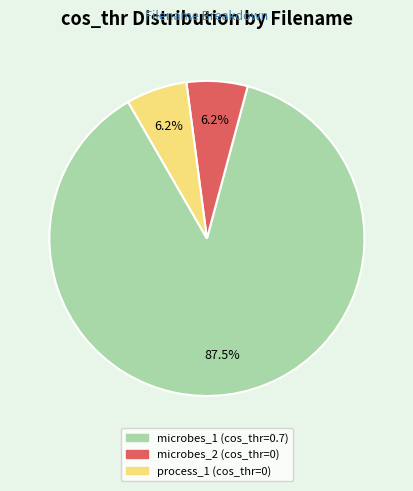

Between process_1 and microbes_1, which is larger?

microbes_1